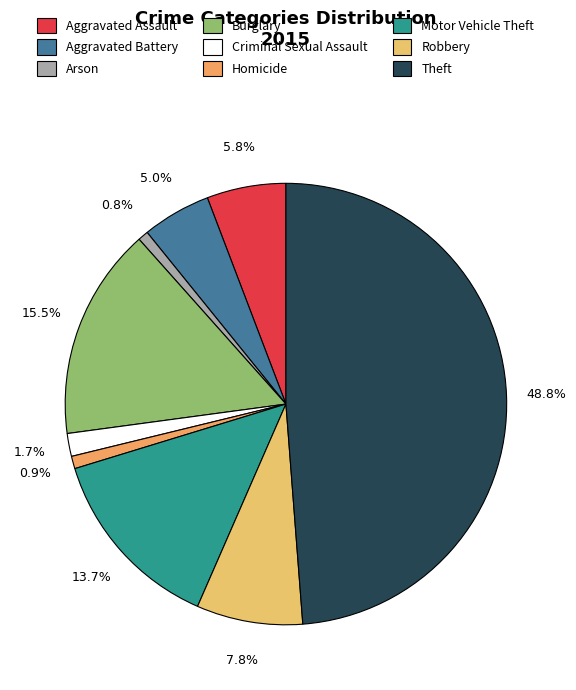

How much of the chart is everything except Motor Vehicle Theft?

86.3%